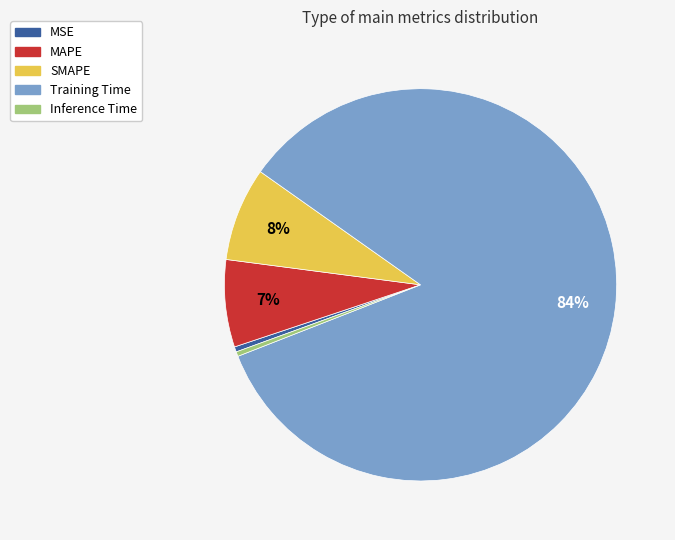

Do MSE and Inference Time together represent more than half of the pie?

No